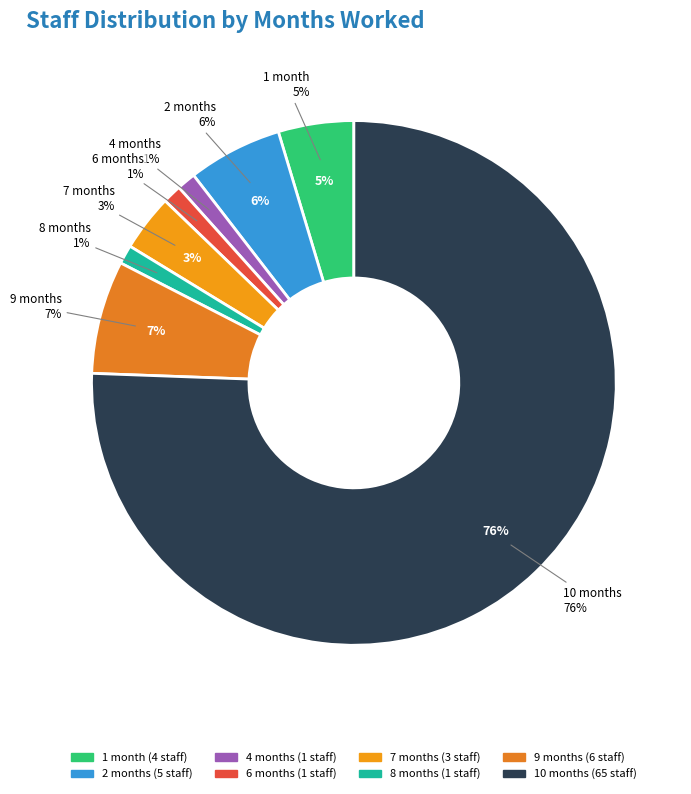

What is the ratio of the value at 4 to the value at 2?

0.2